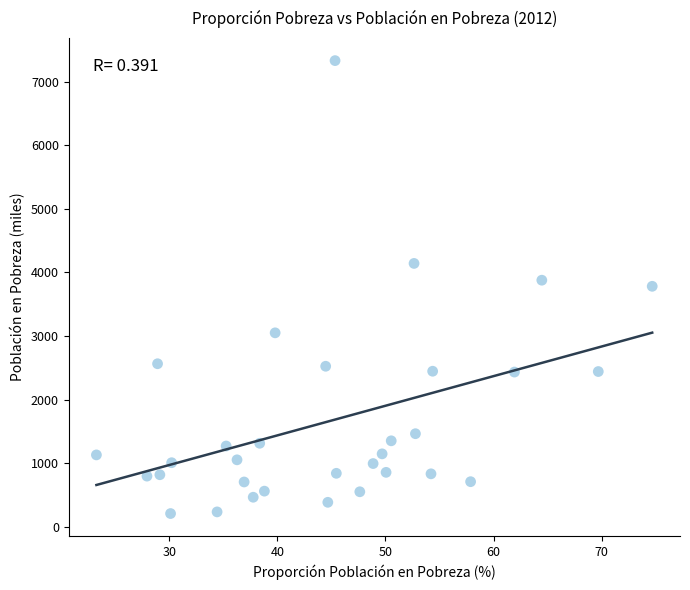

What is the range of Y values (max minus min)?

7117.4